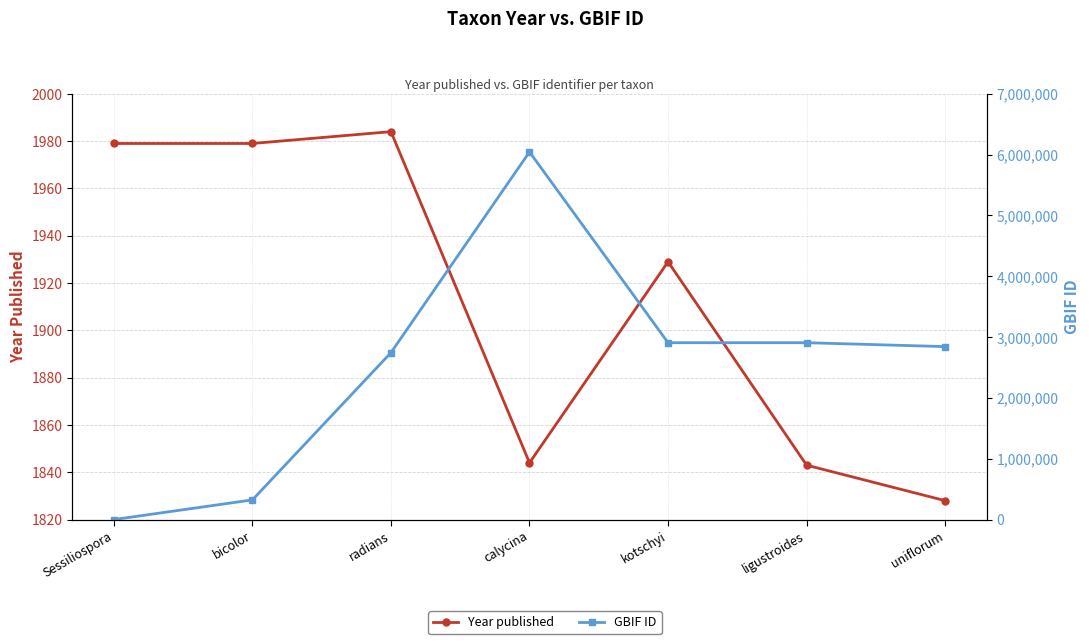

At which label does GBIF ID reach its minimum?

Sessiliospora